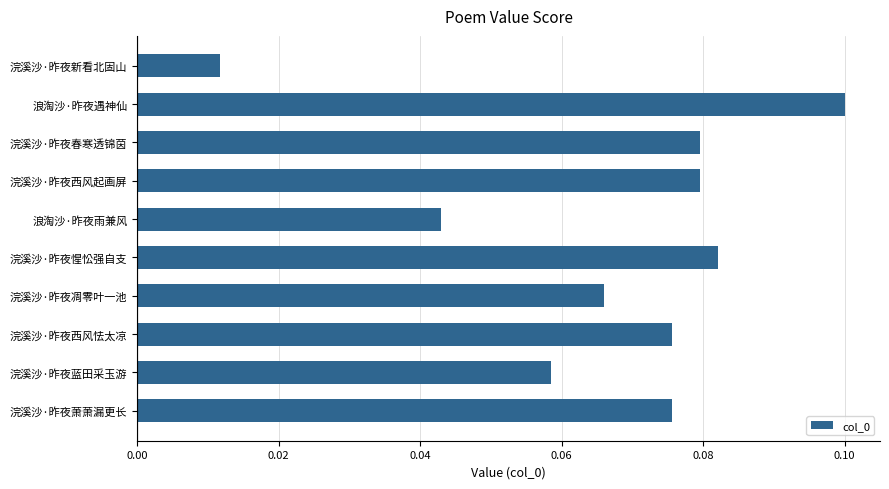

Which category has the lowest value across all series?

浣溪沙·昨夜新看北固山